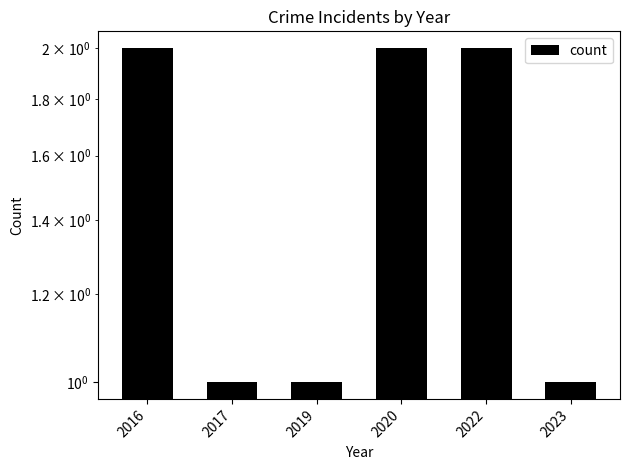

Read the value at 2019.

1